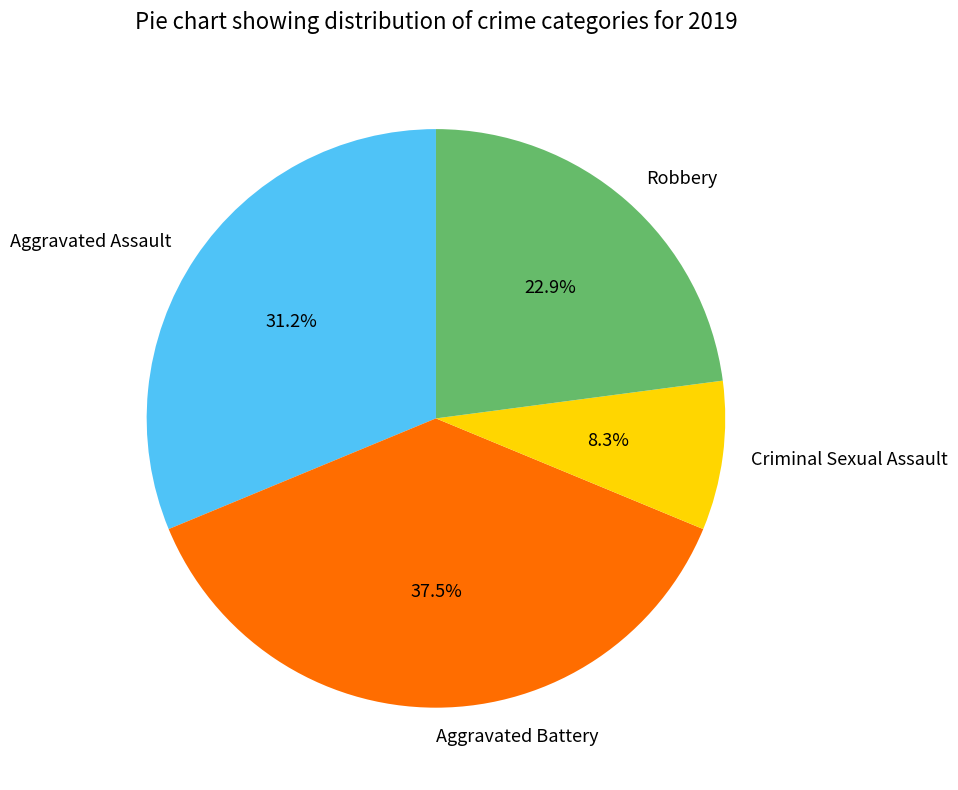

Is there any slice that represents more than half of the pie?

No